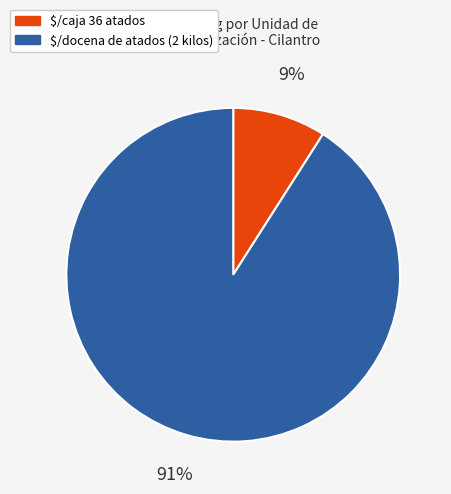

Which slice is the largest?

$/docena de atados (2 kilos)